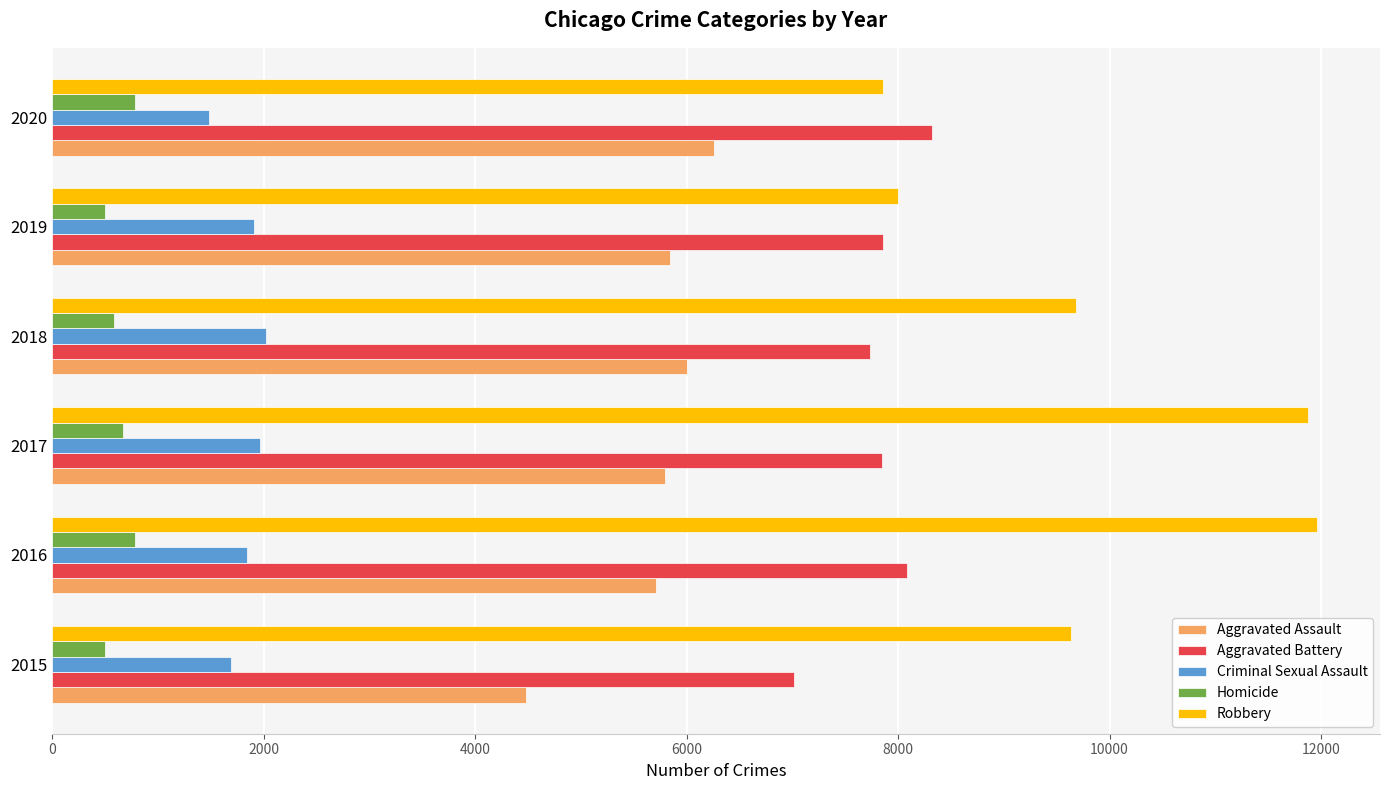

Which series has the largest range (max minus min)?

Robbery